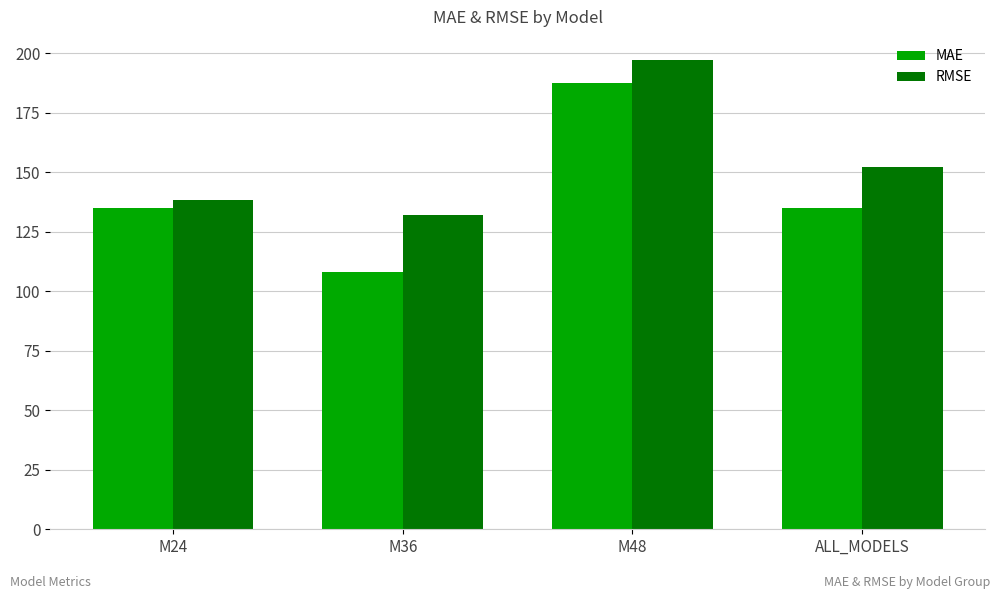

True or false: RMSE has a value of 224.0 at ALL_MODELS.

False